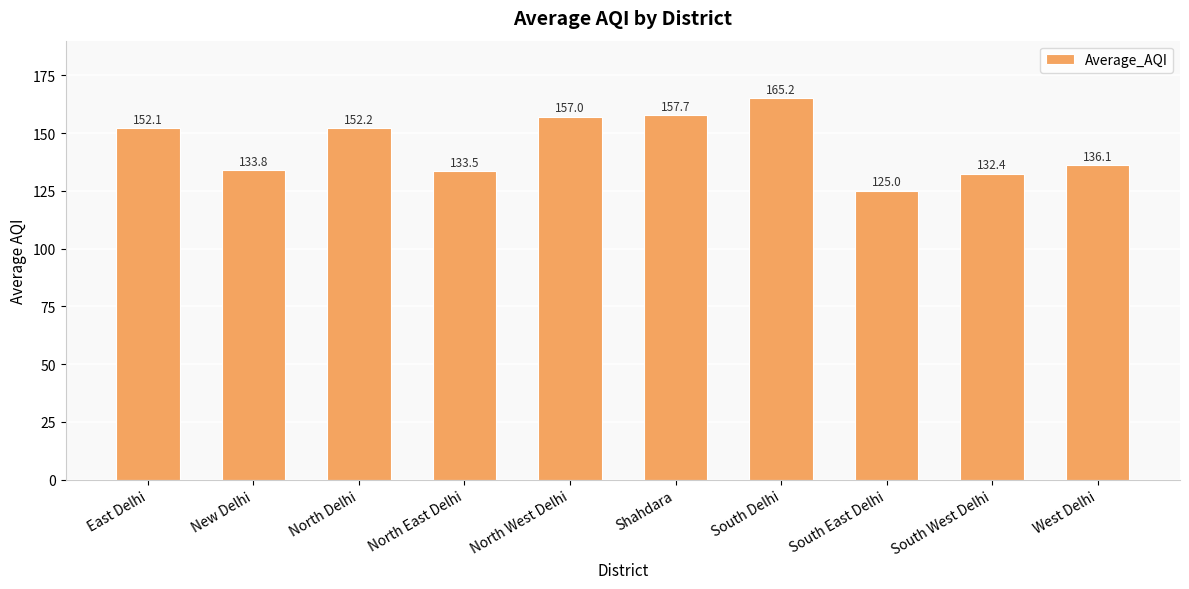

Which has a higher value, Shahdara or South West Delhi?

Shahdara